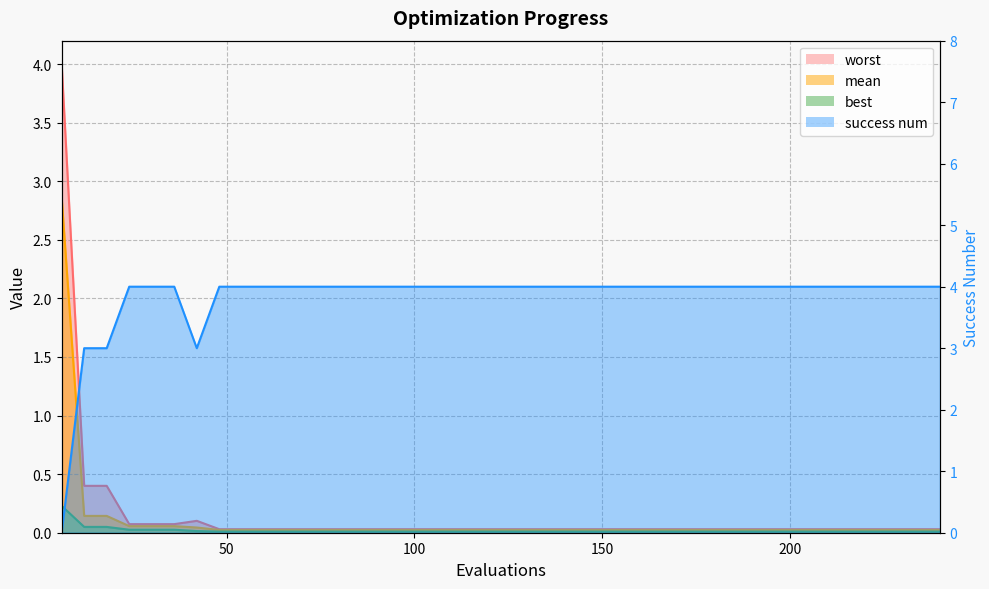

What is the spread (max minus min) of values at 66?

4.0